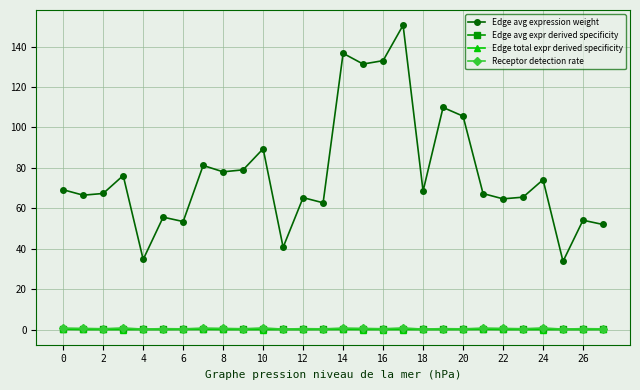

Does the chart have visible grid lines?

Yes